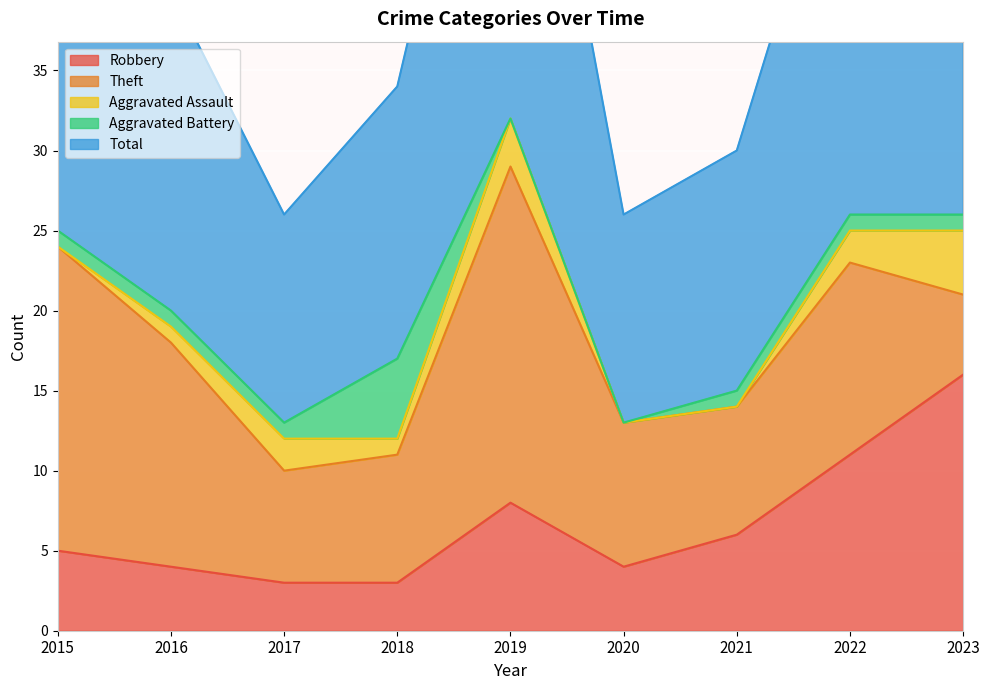

How many data points does each series have?

9